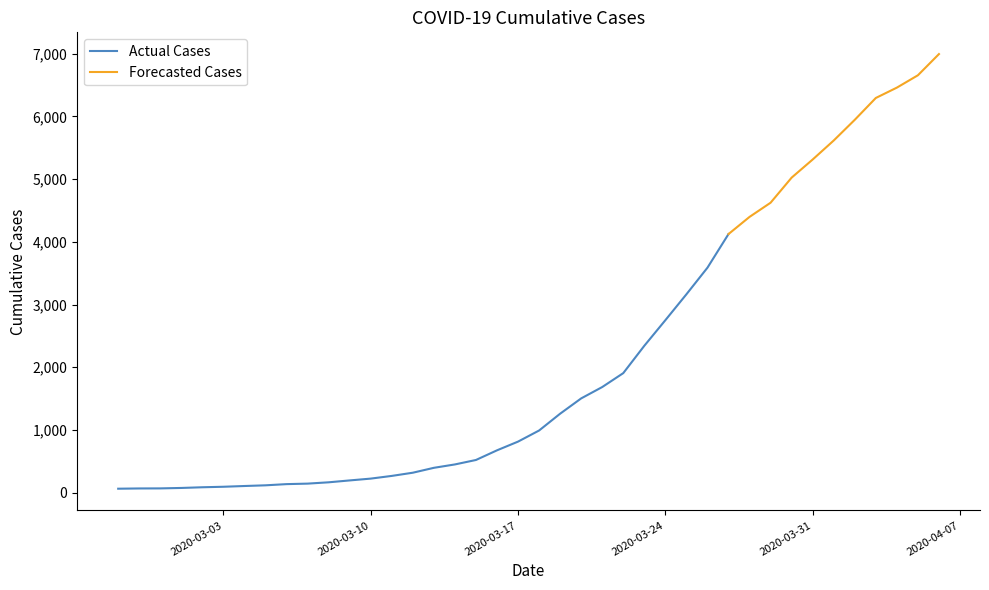

List the labels in order of value, smallest first.

2020-02-27, 2020-02-28, 2020-02-29, 2020-03-01, 2020-03-02, 2020-03-03, 2020-03-04, 2020-03-05, 2020-03-06, 2020-03-07, 2020-03-08, 2020-03-09, 2020-03-10, 2020-03-11, 2020-03-12, 2020-03-13, 2020-03-14, 2020-03-15, 2020-03-16, 2020-03-17, 2020-03-18, 2020-03-19, 2020-03-20, 2020-03-21, 2020-03-22, 2020-03-23, 2020-03-24, 2020-03-25, 2020-03-26, 2020-03-27, 2020-03-28, 2020-03-29, 2020-03-30, 2020-03-31, 2020-04-01, 2020-04-02, 2020-04-03, 2020-04-04, 2020-04-05, 2020-04-06